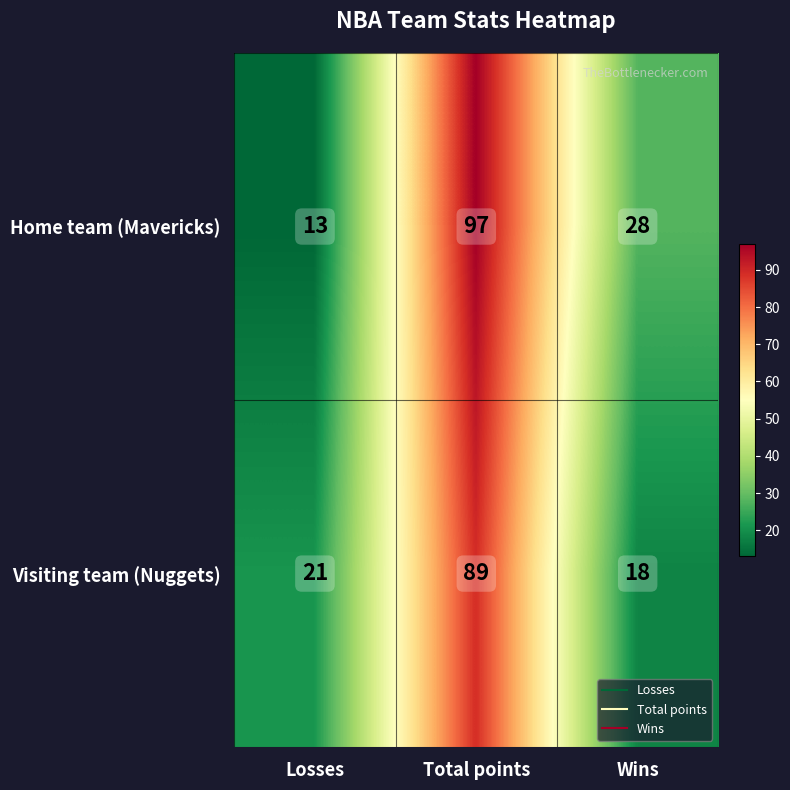

Reading right to left, list all the values displayed in this chart.

Home team (Mavericks): Wins=28	Total points=97	Losses=13
Visiting team (Nuggets): Wins=18	Total points=89	Losses=21